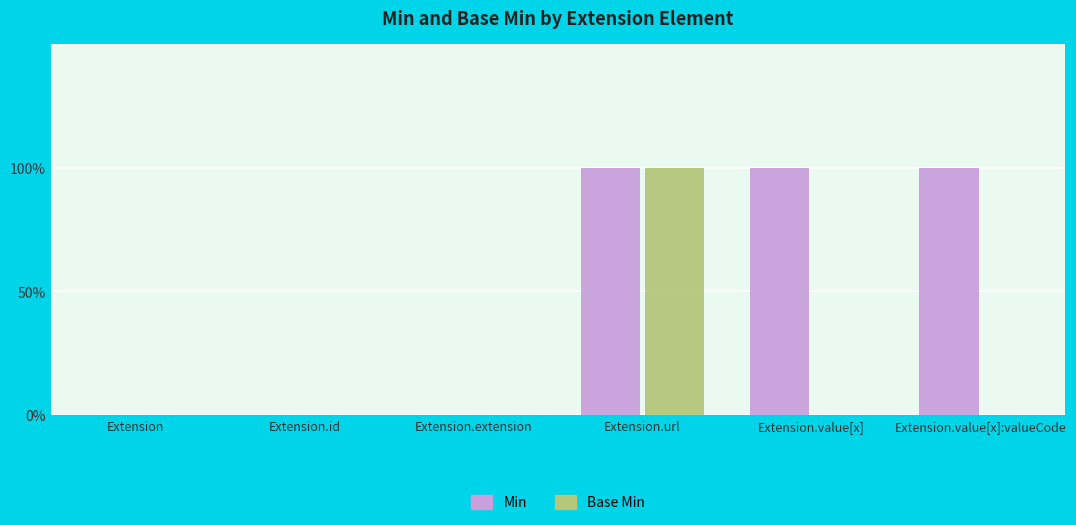

Which series has the widest spread of values?

Min